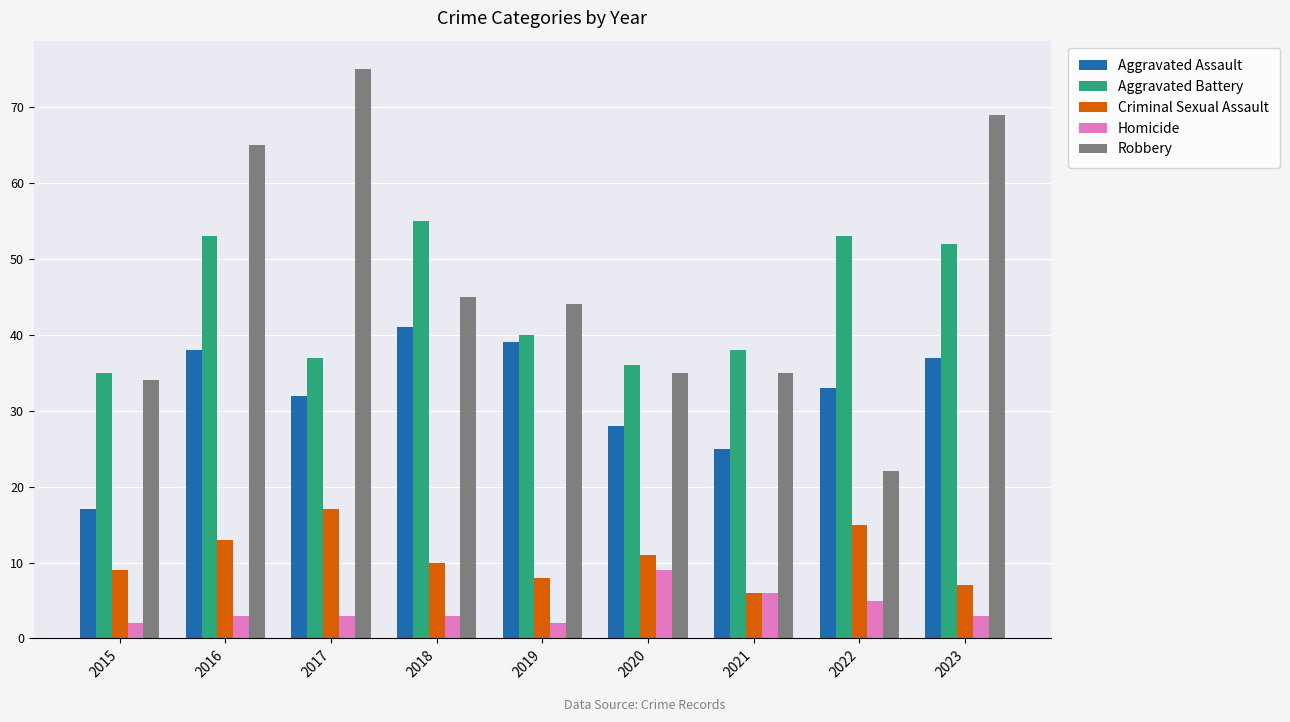

At which label does Aggravated Assault reach its peak?

2018